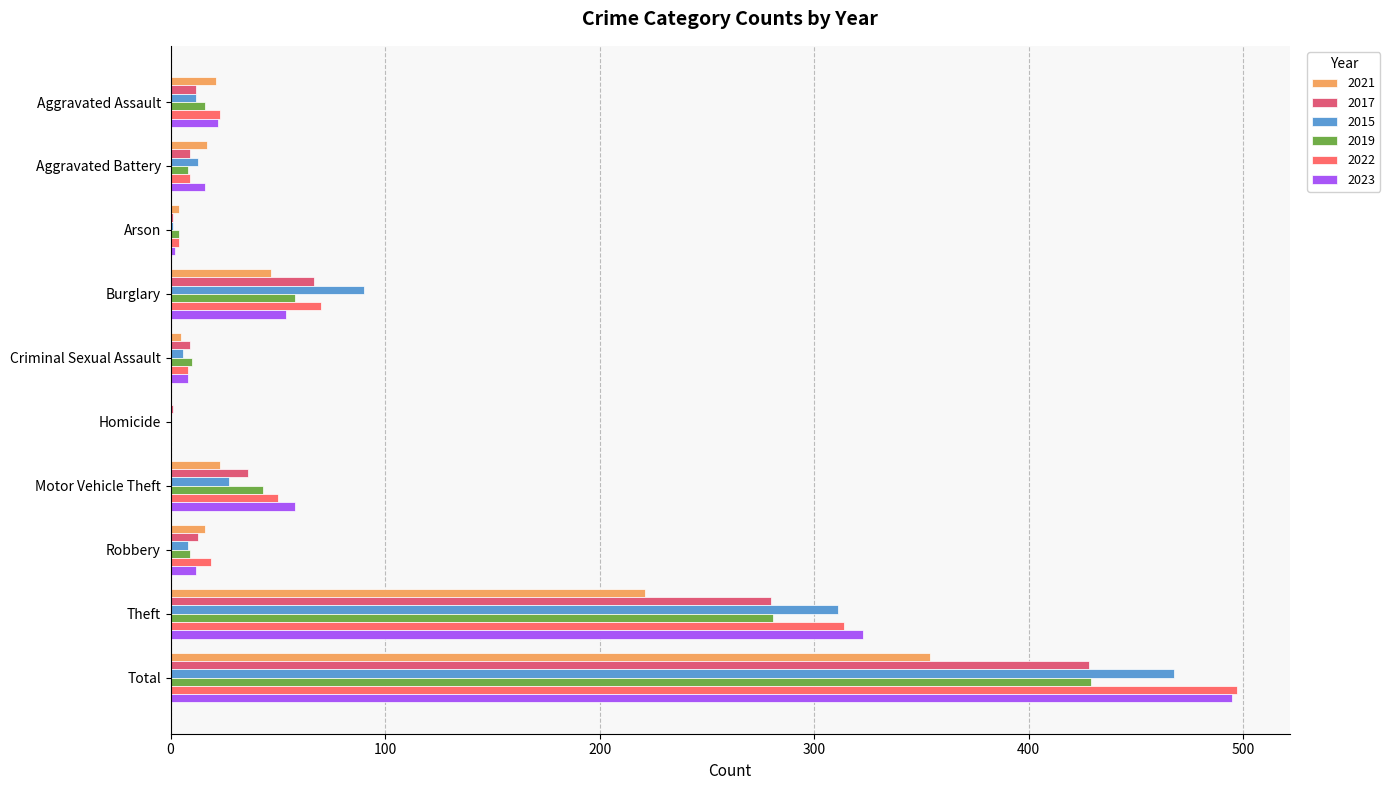

How many categories are shown in the chart?

10